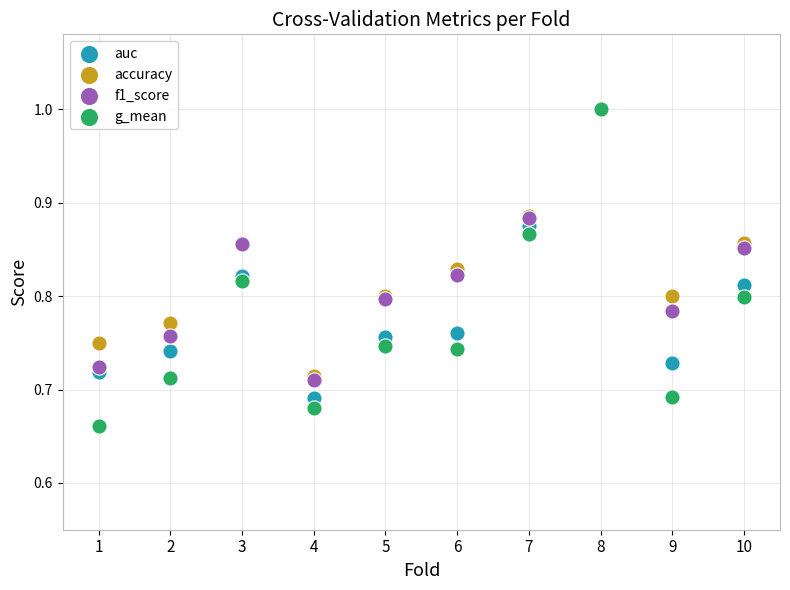

Which series has the widest spread of Y values?

g_mean